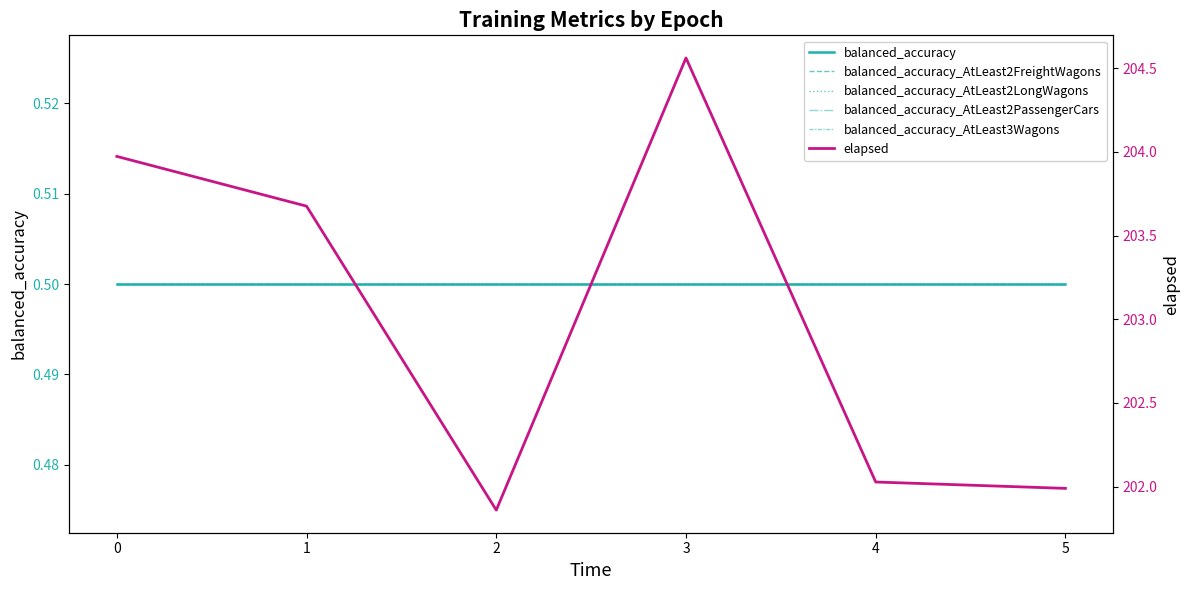

How many lines are shown in the chart?

6